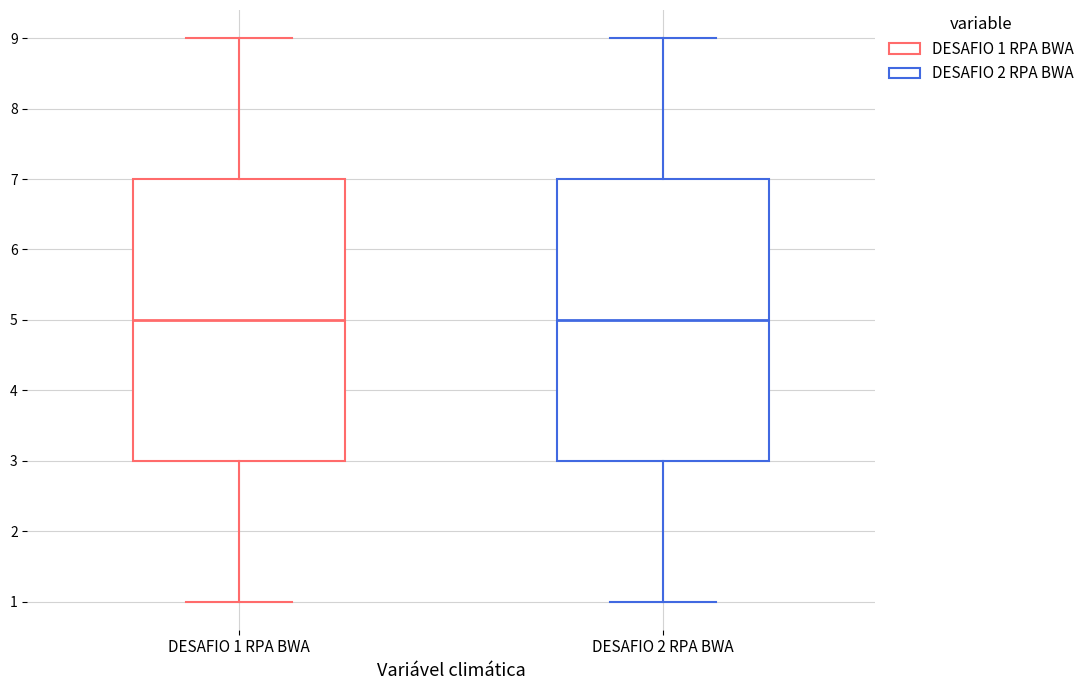

Where is the lower edge of the box for DESAFIO 1 RPA BWA on the y-axis? The values are not printed on the chart, so give them approximately, as read against the axis.

3